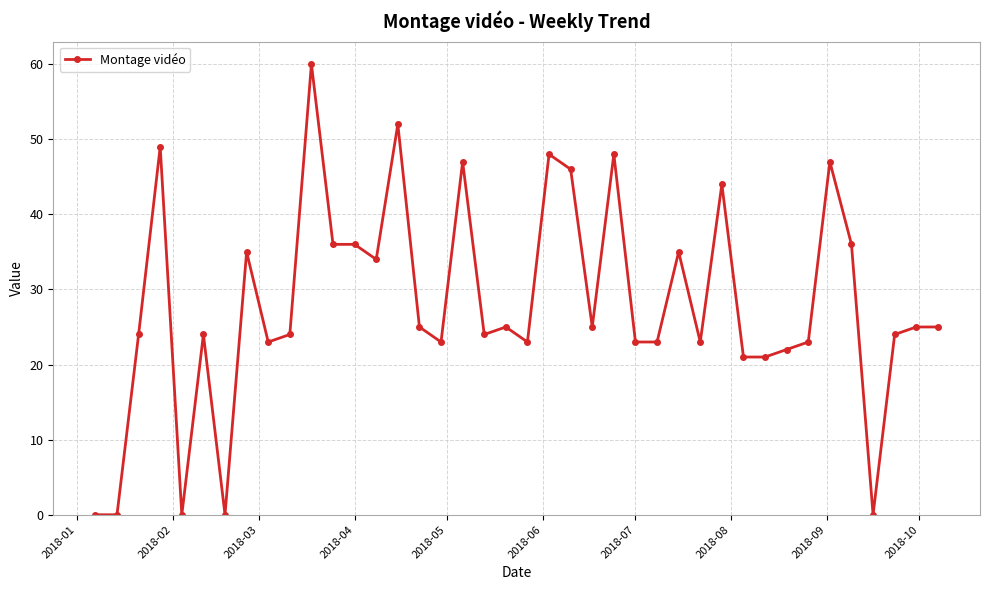

True or false: the data has more than 2 interior local peaks.

True